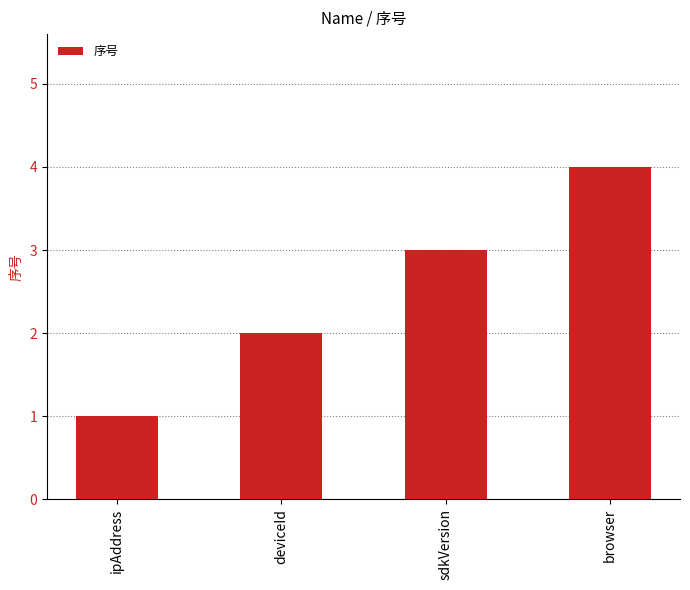

What is the difference between the maximum and minimum values?

3